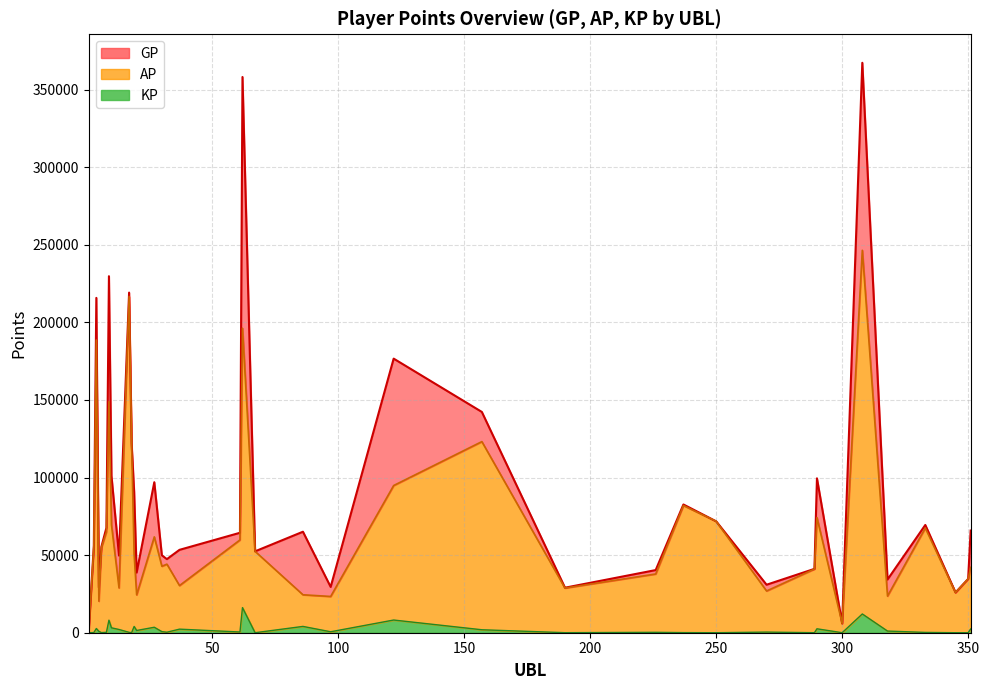

In AP, how many points are higher than both neighbors (excluding endpoints)?

11